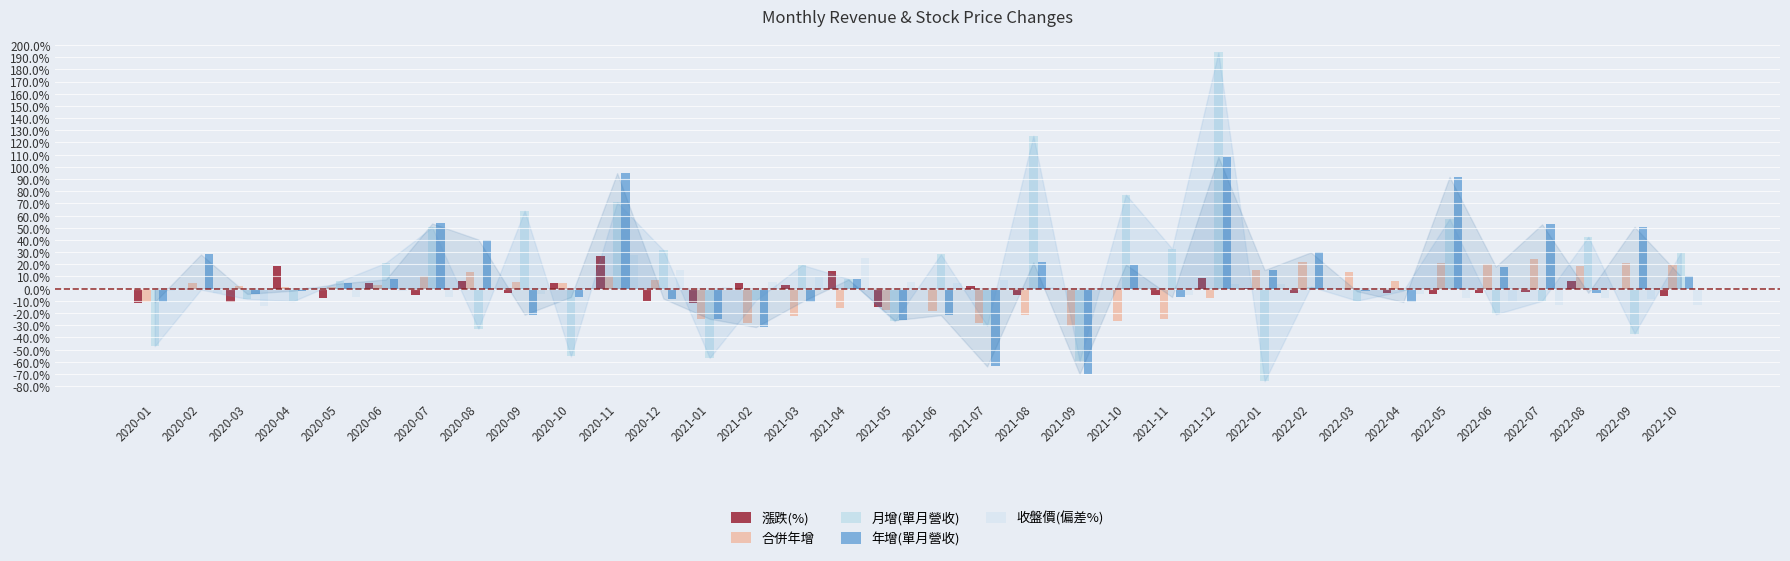

Reading left to right, list all the values displayed in this chart.

漲跌(%): -12.0	-1.5	-11.3	18.3	-7.5	5.0	-5.3	6.7	-3.4	5.0	27.0	-10.1	-12.0	4.7	3.1	14.4	-15.3	-1.4	2.3	-5.4	-0.9	0.0	-5.3	9.2	0.5	-3.7	-0.5	-3.8	-4.1	-3.2	-2.5	6.4	-0.6	-5.6
合併年增: -11.0	5.0	1.9	1.1	1.7	2.7	10.8	13.8	5.6	4.6	10.2	7.5	-24.7	-28.1	-22.6	-16.0	-17.9	-18.6	-28.5	-22.0	-30.4	-26.8	-24.6	-7.9	15.3	22.2	13.4	6.6	21.1	20.6	24.1	18.6	21.0	19.8
月增(單月營收): -47.2	-0.7	-8.4	-10.2	6.1	21.3	50.4	-32.8	64.0	-55.6	70.9	31.6	-56.8	-9.7	19.5	8.1	-26.8	28.2	-30.4	125.5	-59.5	77.2	32.9	193.9	-76.0	1.7	-9.9	-1.6	57.4	-21.0	-10.0	42.6	-36.8	29.6
年增(單月營收): -11.0	28.1	-4.3	-1.6	4.3	7.6	53.5	40.3	-21.3	-6.8	94.8	-8.1	-24.7	-31.5	-10.6	7.6	-25.9	-21.7	-63.8	21.5	-70.0	19.8	-6.8	108.2	15.3	29.8	-2.1	-10.9	91.7	18.1	52.8	-3.4	50.7	10.2
收盤價(偏差%): -2.2	-3.7	-14.5	1.1	-6.4	-1.8	-7.0	-0.8	-4.1	0.6	27.8	14.9	1.1	5.9	9.2	25.0	5.9	4.4	6.8	1.1	0.2	0.2	-5.2	3.5	4.0	0.2	-0.3	-4.1	-8.1	-11.0	-13.2	-7.7	-8.2	-13.4